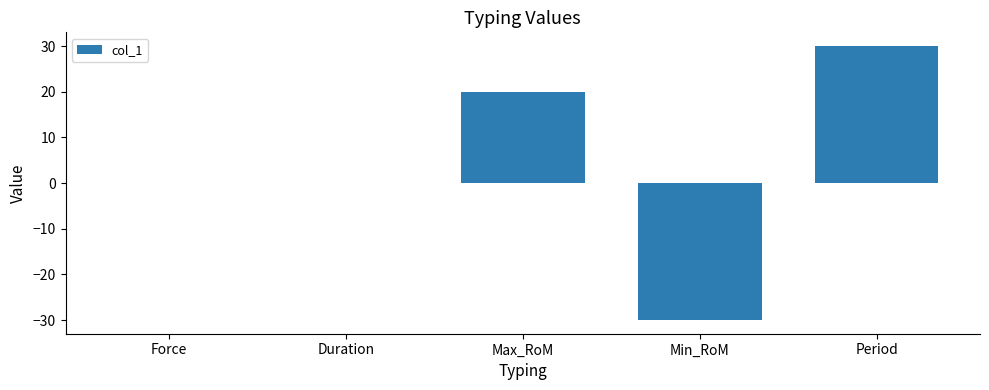

Which has a higher value, Period or Force?

Period